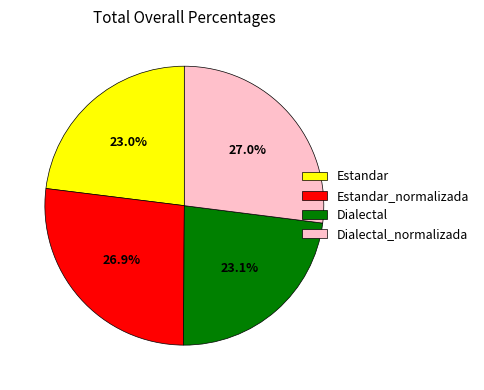

What is the ratio of the value at Dialectal to the value at Estandar_normalizada?

0.9